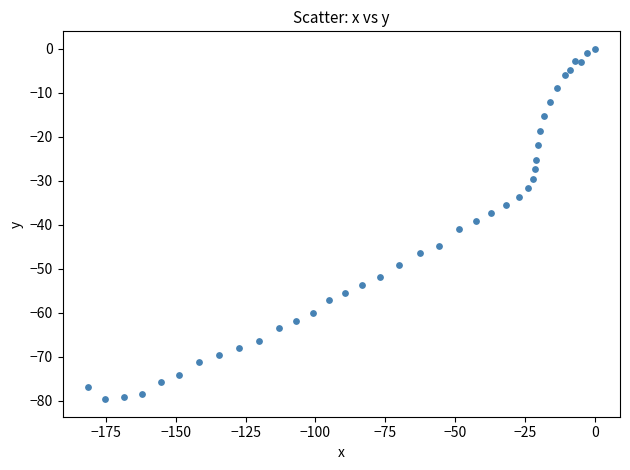

What is the range of Y values (max minus min)?

79.7